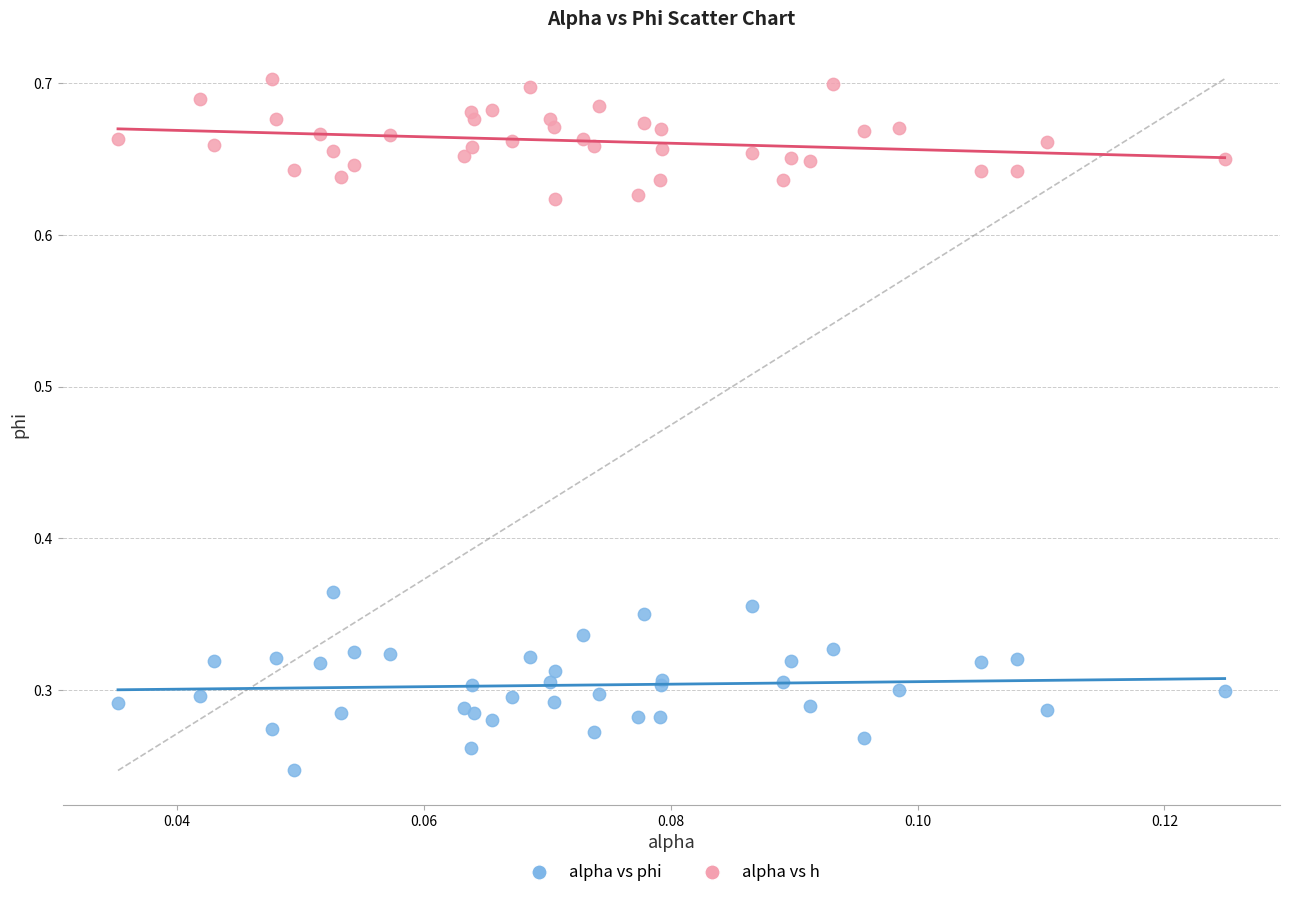

Which series has the widest spread of Y values?

alpha vs phi